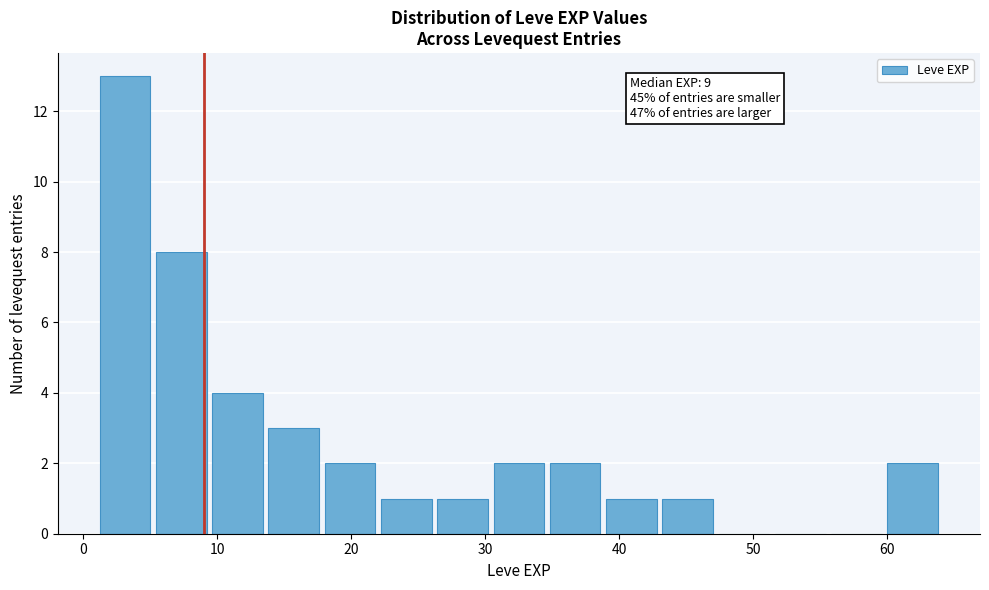

Which range on the x-axis has the tallest bar?

1.0 to 5.2